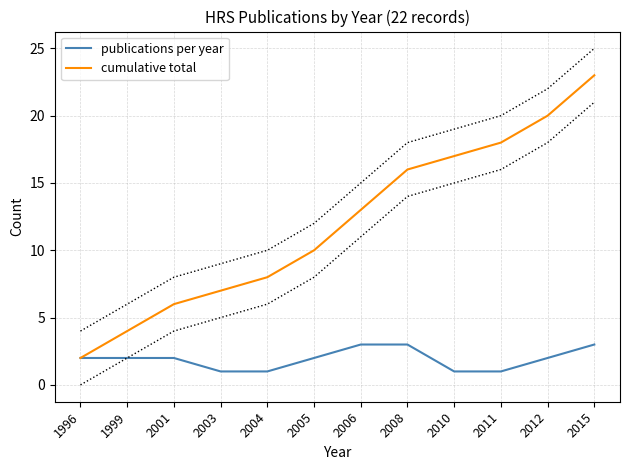

Does the chart have visible grid lines?

Yes